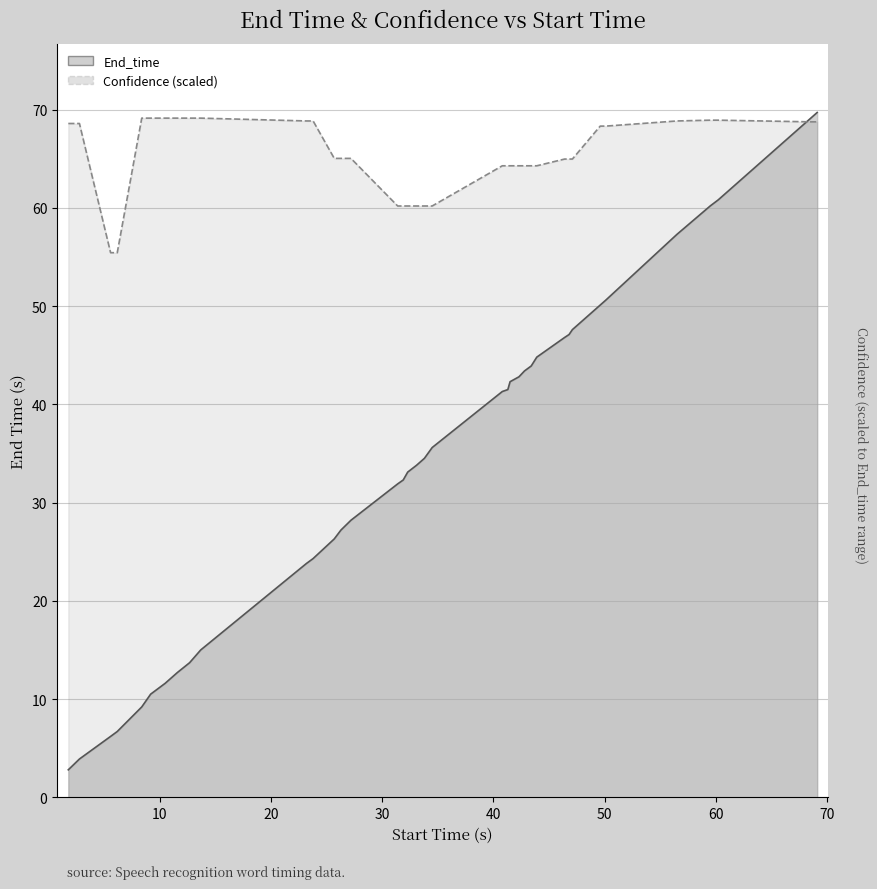

What is the smallest value displayed?

2.8